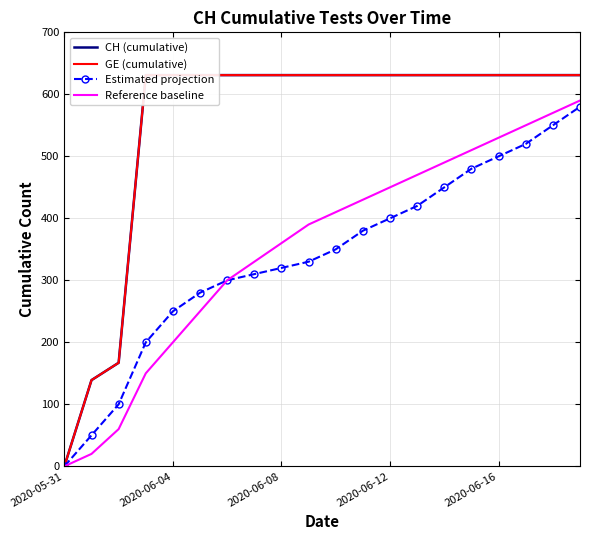

At 19, list the series in order from smallest to largest.

Estimated projection, Reference baseline, CH (cumulative), GE (cumulative)